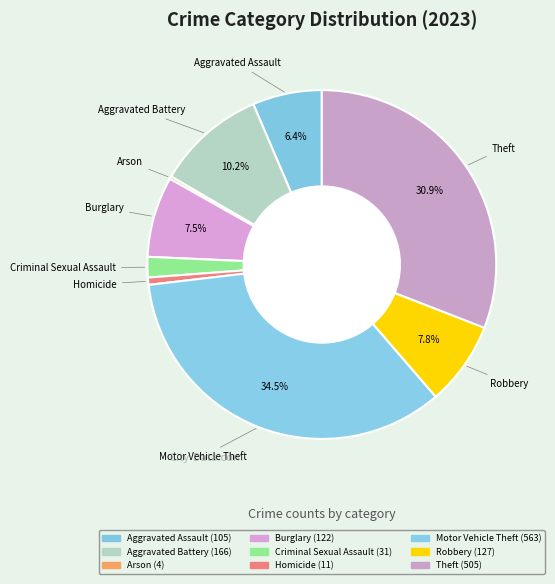

To the nearest percent, what portion does Aggravated Assault represent?

6%